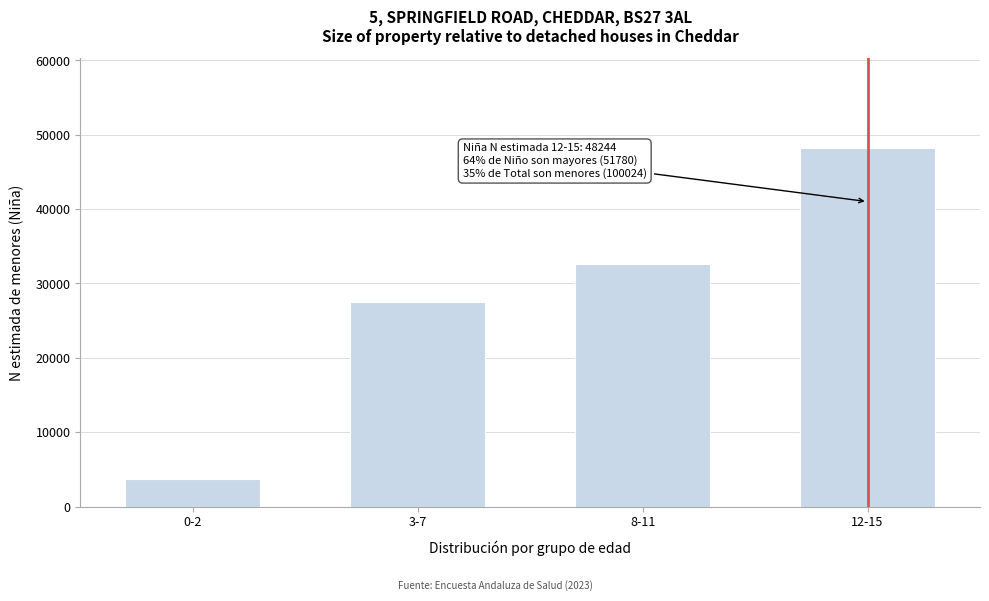

Reading right to left, extract all data points from this chart.

12-15=48244	8-11=32645	3-7=27569	0-2=3737